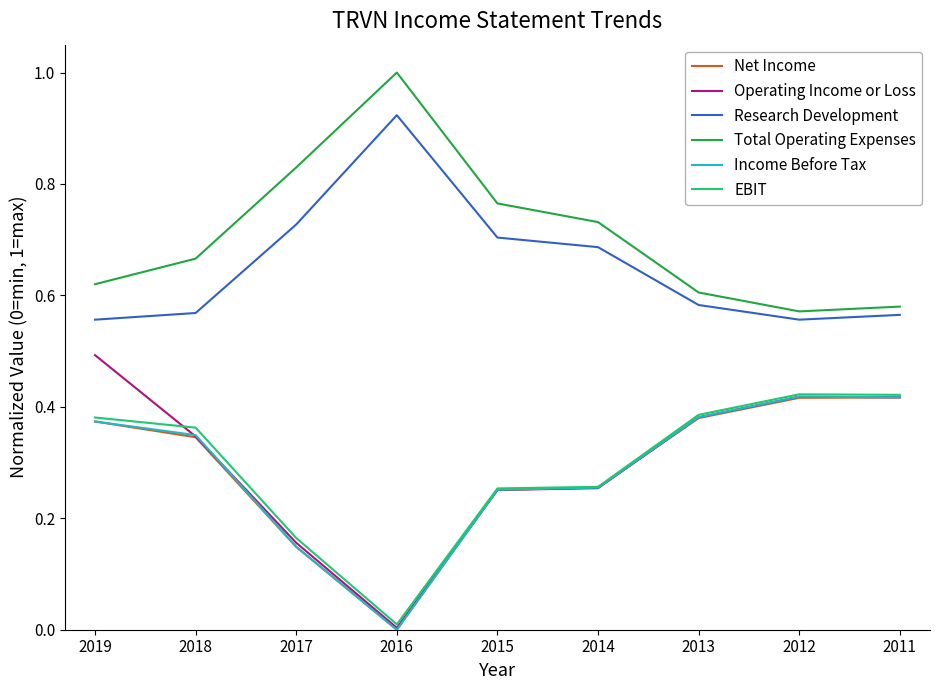

The Operating Income or Loss series shows 0.1 at 2015. True or false?

False